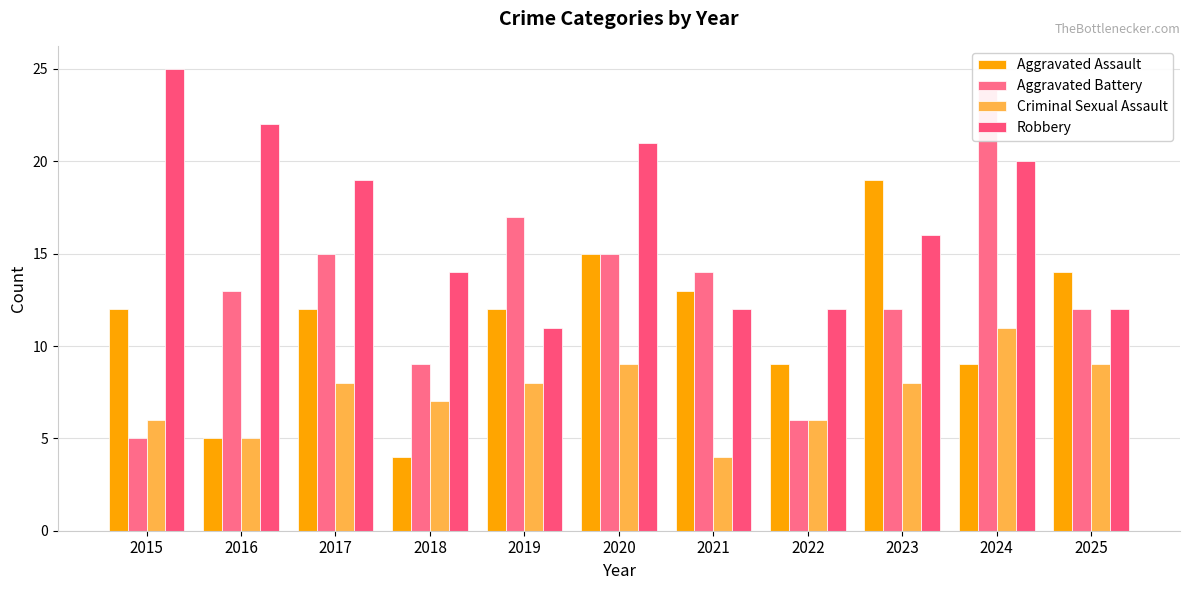

Is it true that Robbery equals 20 at 2024?

True